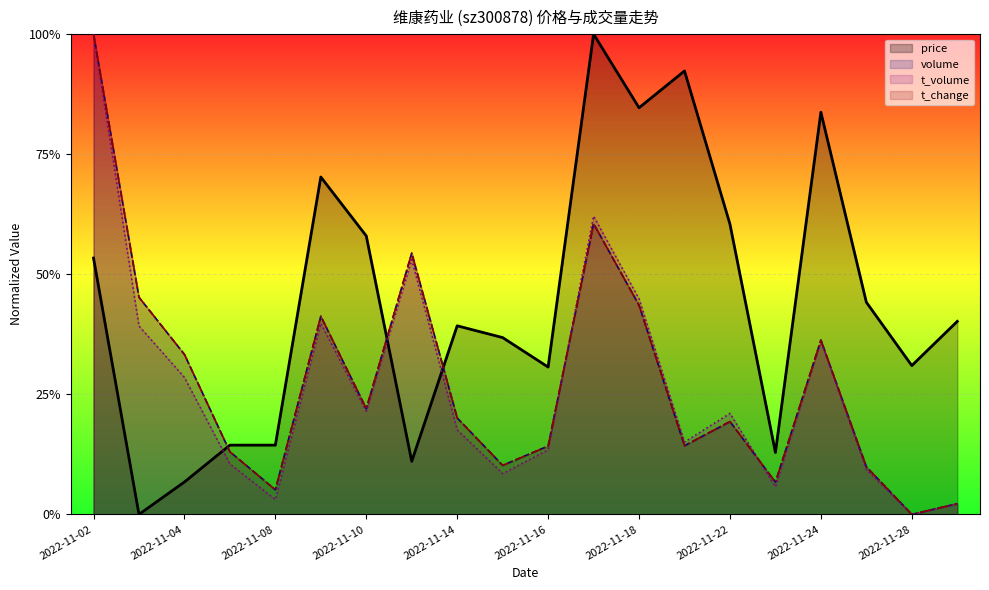

At which category does price reach its first local valley?

2022-11-03